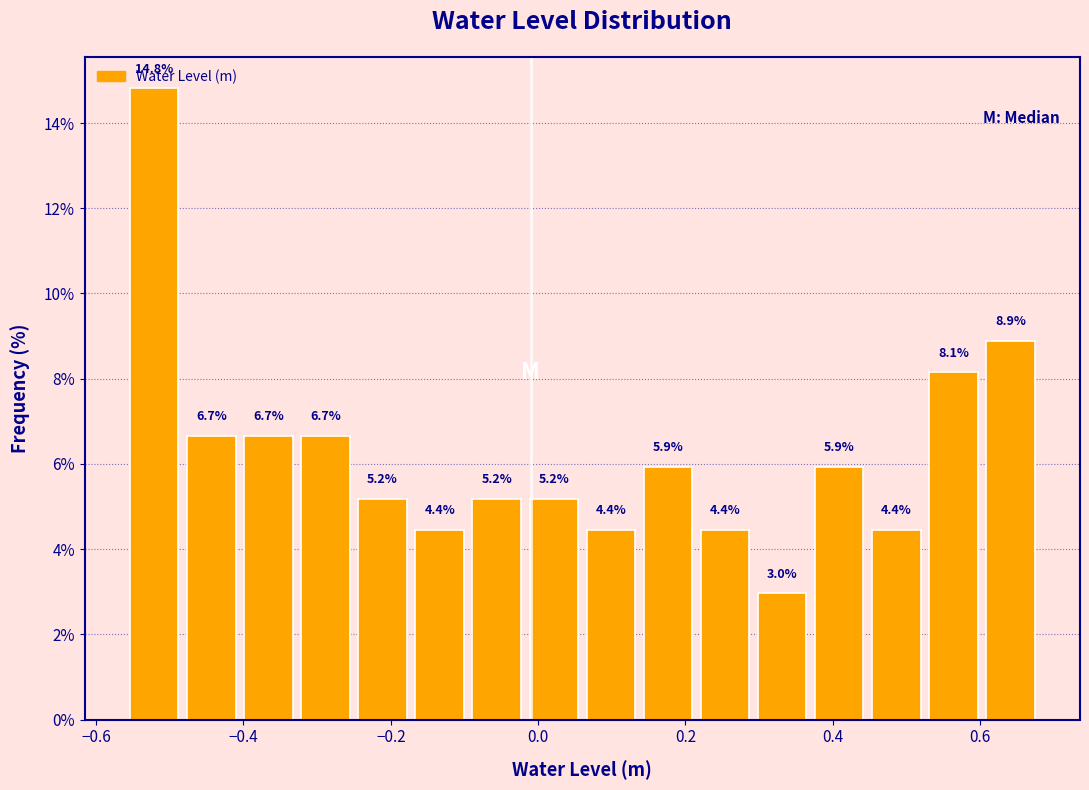

Read against the x-axis, roughly where is the centre of the tallest bar?

-0.52